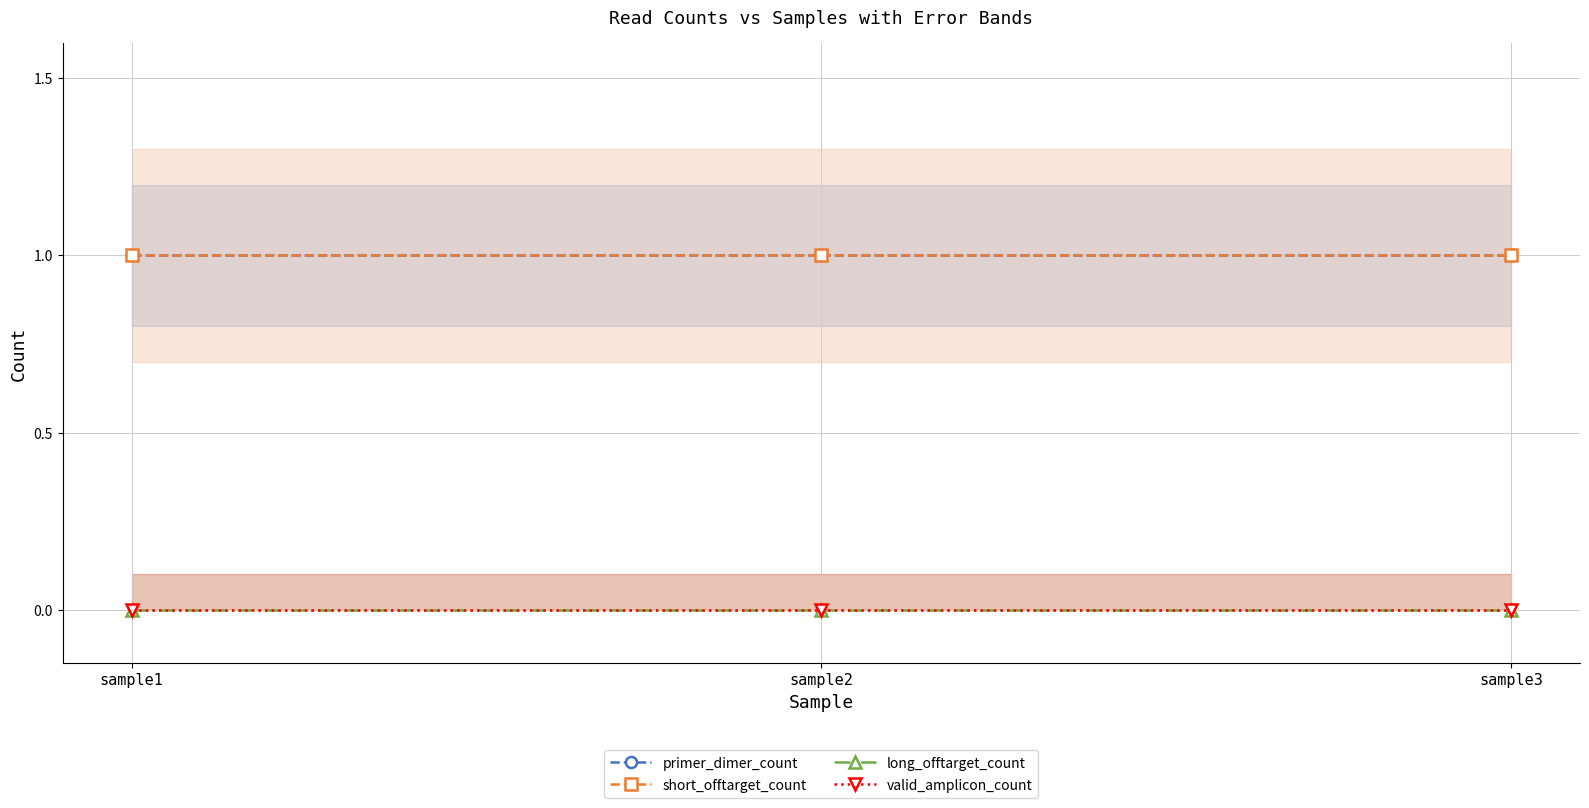

Which has a higher value, sample3 or sample1?

sample3